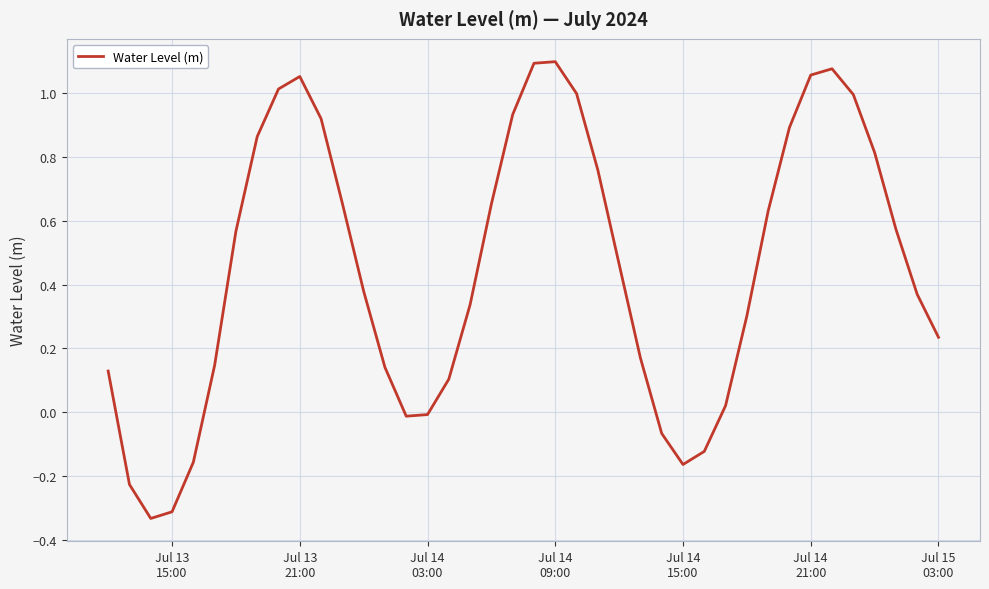

How many distinct data groups are displayed?

1